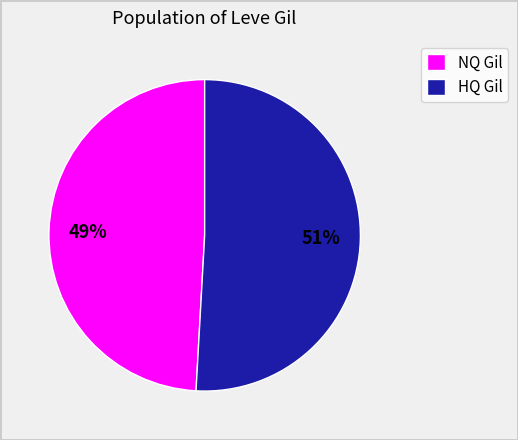

Between NQ Gil and HQ Gil, which is larger?

HQ Gil